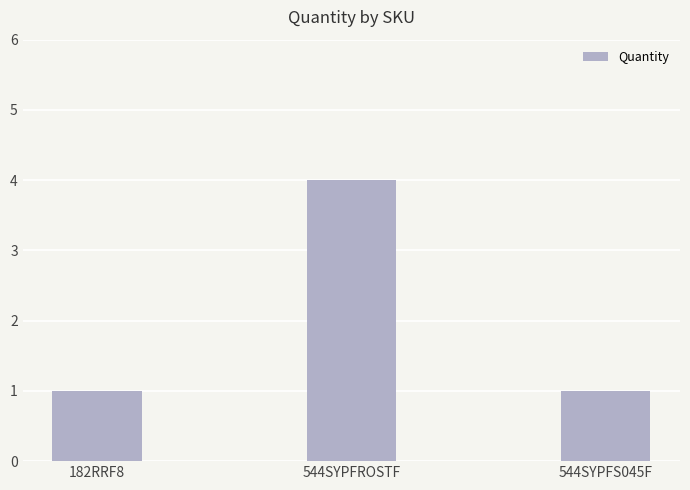

Approximately how many times larger is the value at 544SYPFS045F compared to 182RRF8?

1.0